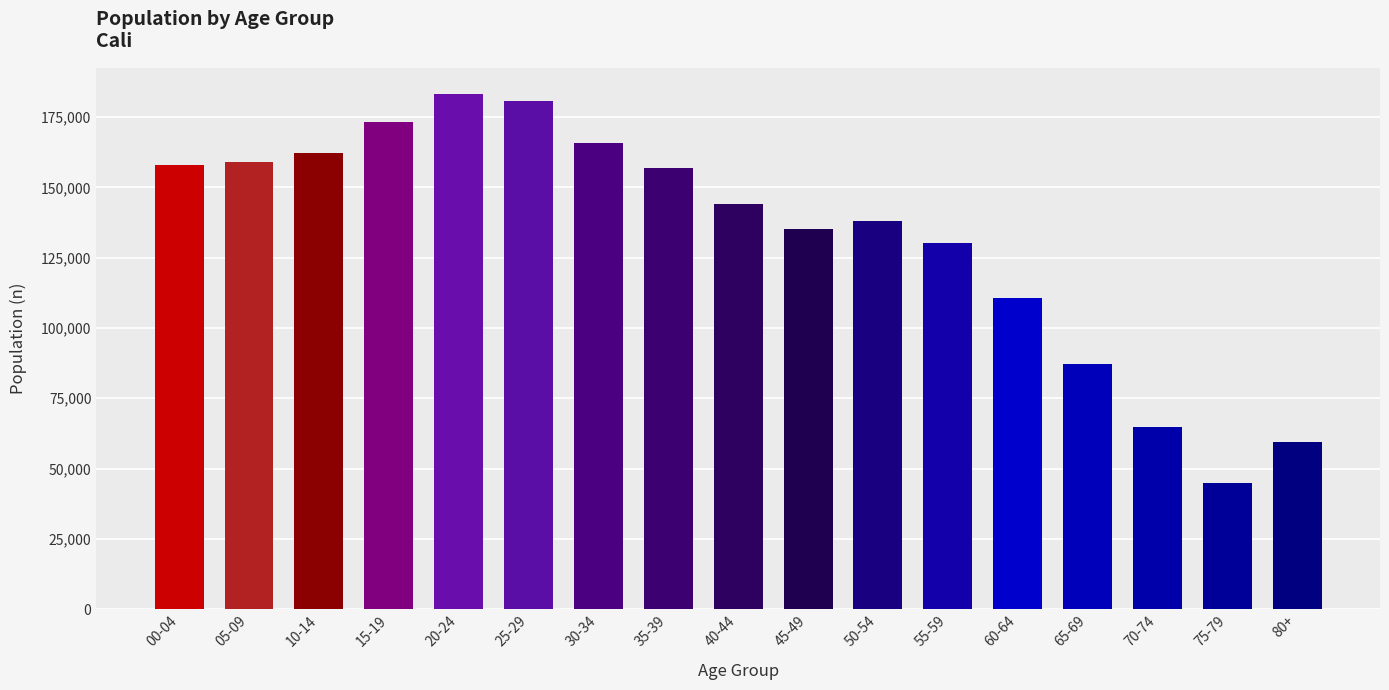

What is the change in value from 25-29 to 65-69?

-93773